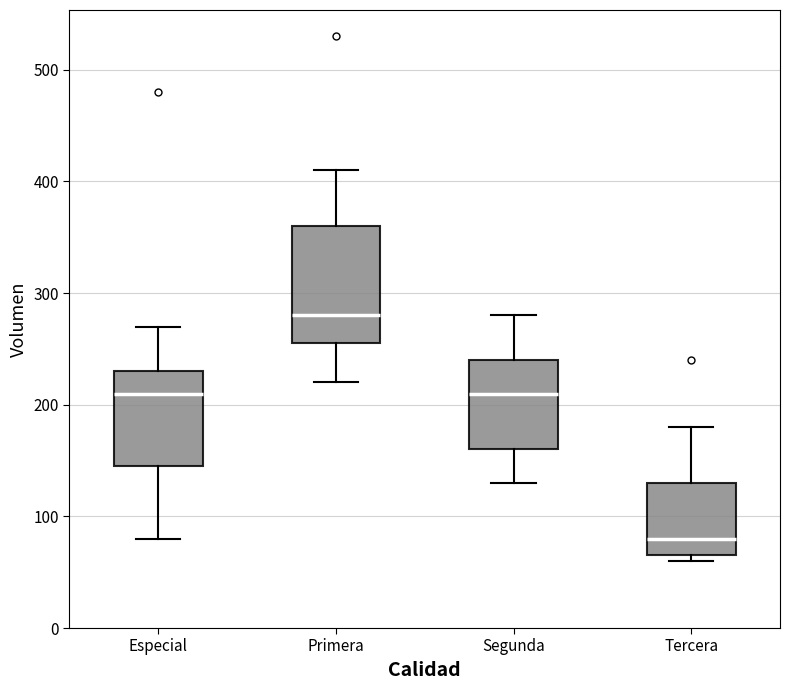

Reading left to right, read every box against the y-axis: the position of its median line, the range the box covers, and the ends of its whiskers. The values are not printed on the chart, so give them approximately, as read against the axis.

Especial: median 210, box 150 to 230, whiskers 80 to 270
Primera: median 280, box 260 to 360, whiskers 220 to 410
Segunda: median 210, box 160 to 240, whiskers 130 to 280
Tercera: median 80, box 70 to 130, whiskers 60 to 180